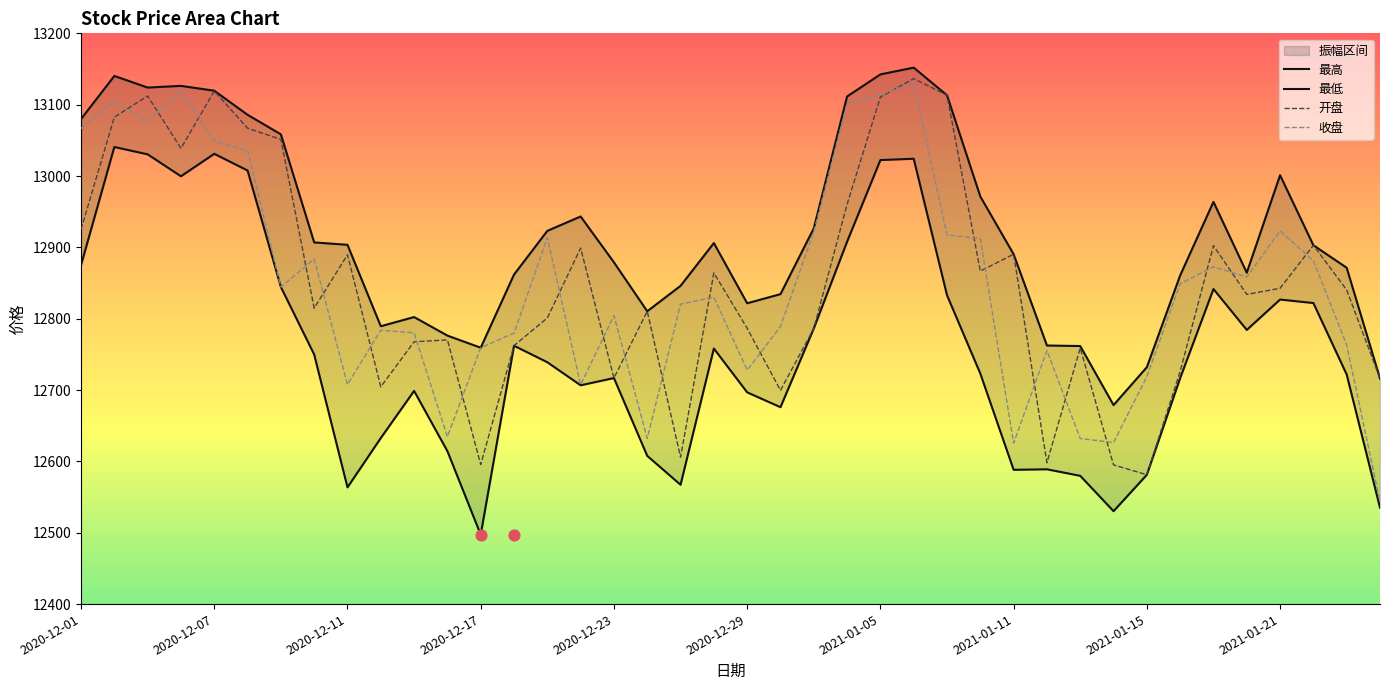

At how many categories does at least one series exceed 12598?

40